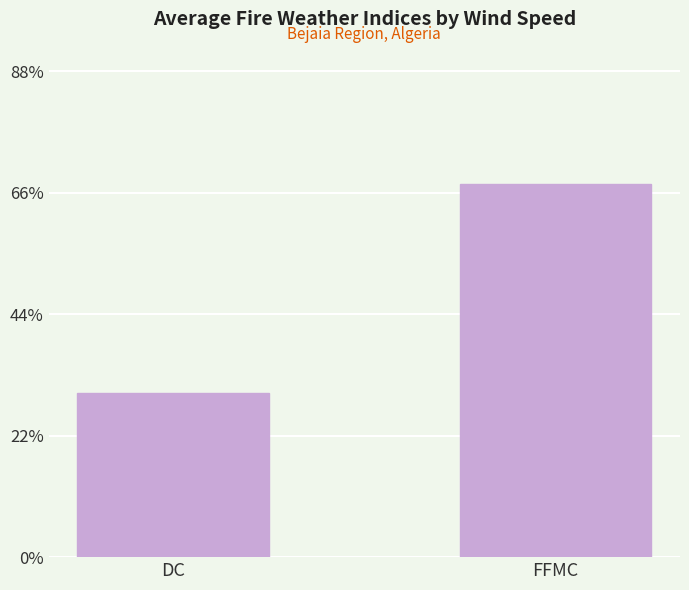

List the labels in order of value, largest first.

FFMC, DC